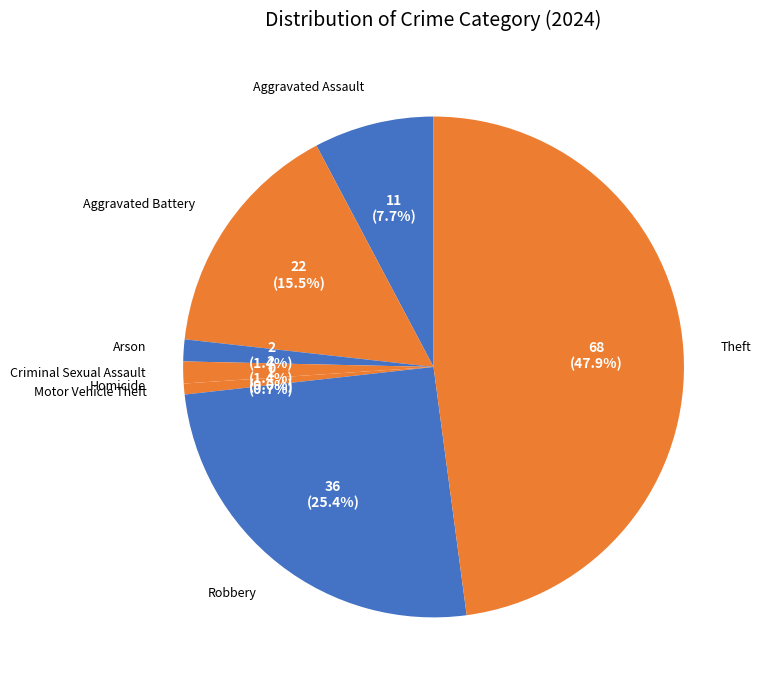

Do Robbery and Homicide together represent more than half of the pie?

No